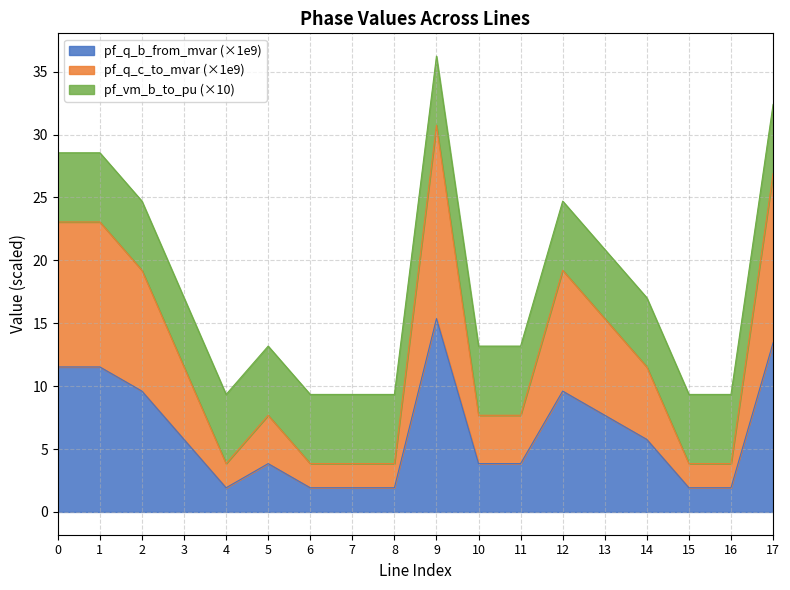

What is the highest value of the pf_q_b_from_mvar (×1e9) series?

15.4